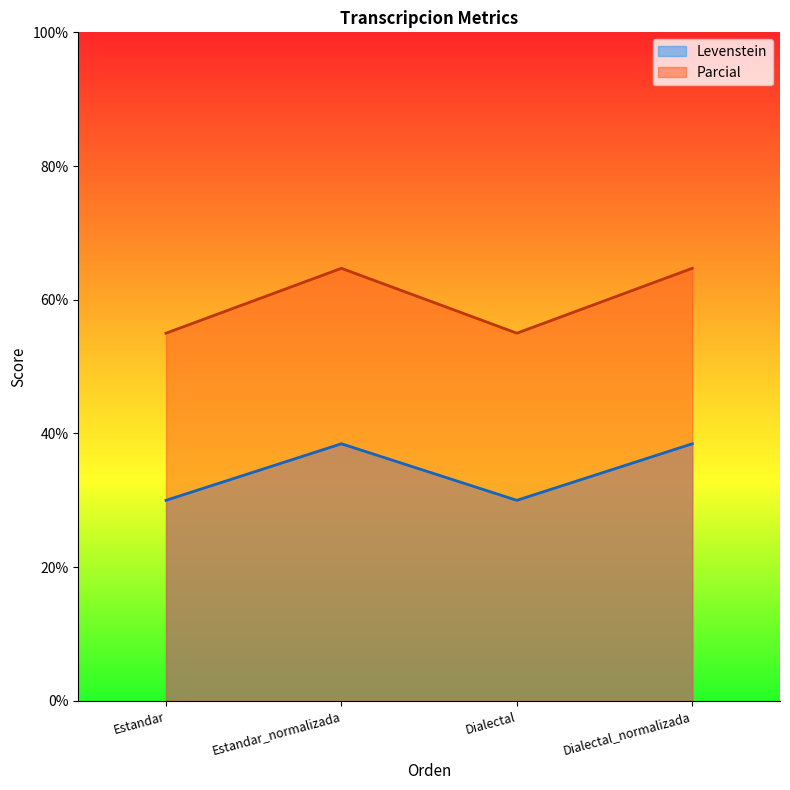

True or false: Levenstein and Parcial intersect in this chart.

False